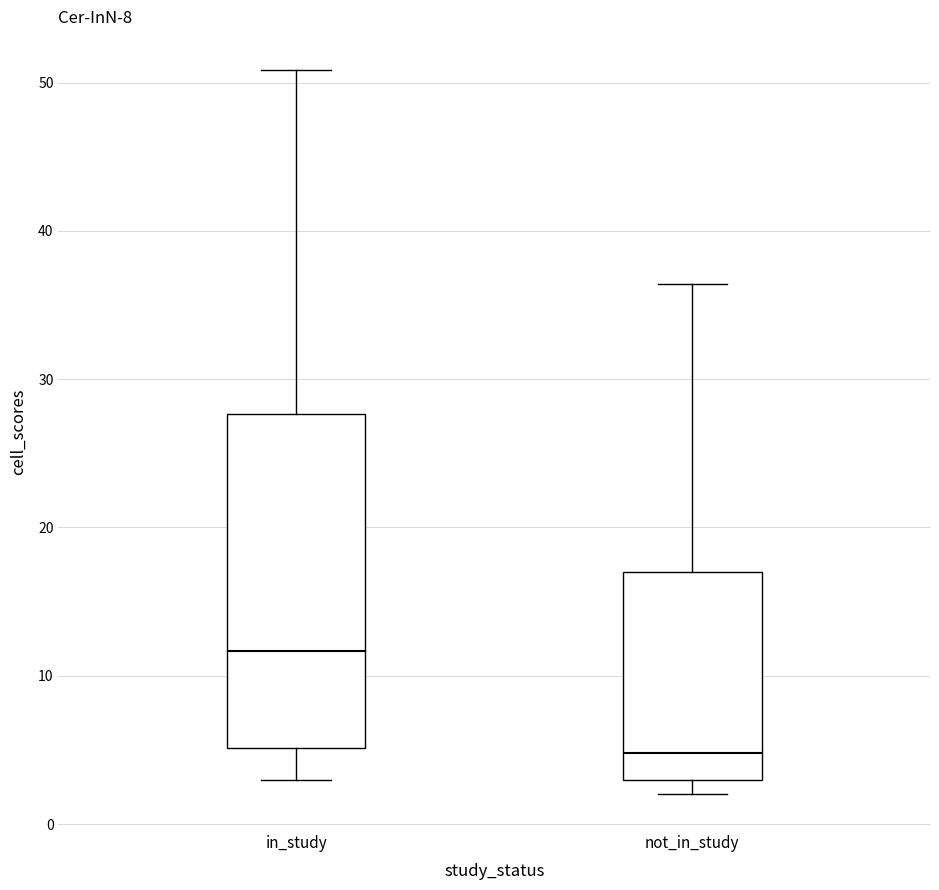

Reading left to right, transcribe this box plot: for each box, give where its median line is, the range the box spans, and where its two whiskers end, as read against the y-axis. The values are not printed on the chart, so give them approximately, as read against the axis.

in_study: median 12, box 5 to 28, whiskers 3 to 51
not_in_study: median 5, box 3 to 17, whiskers 2 to 36